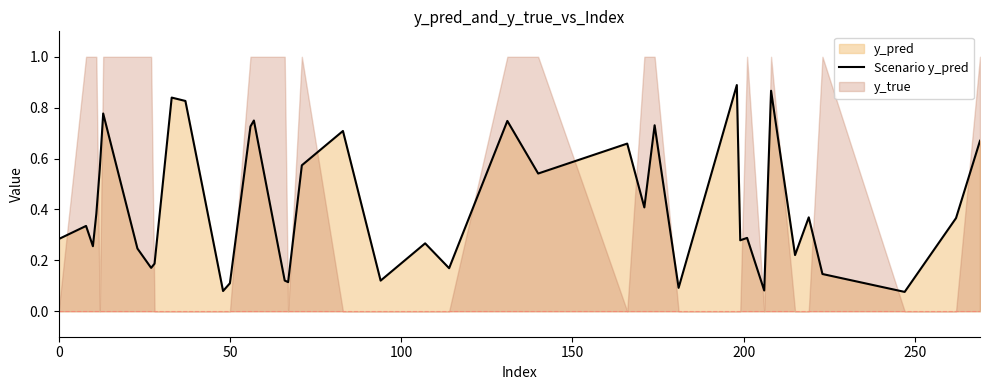

Is it true that the value at 33 is 0.4?

False